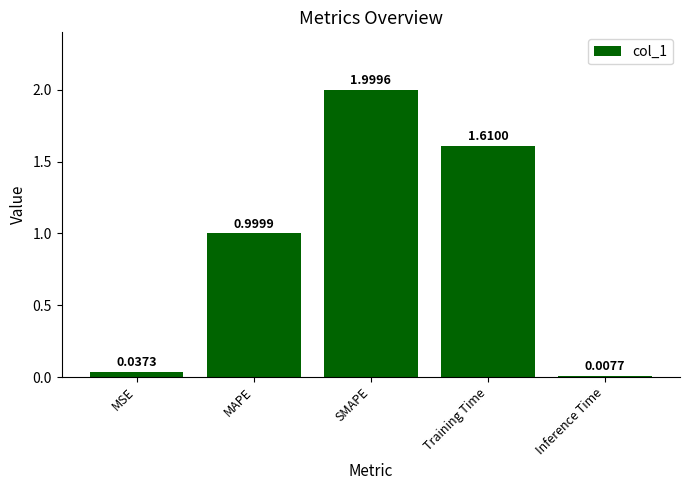

What is the difference between the maximum and second lowest values?

2.0